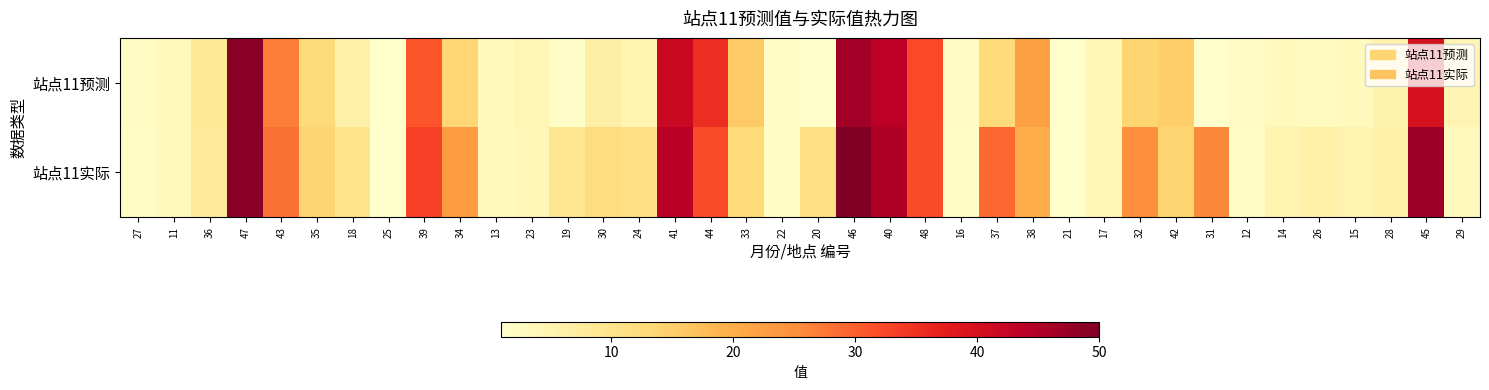

Which series changed the most between 21 and 17?

站点11预测